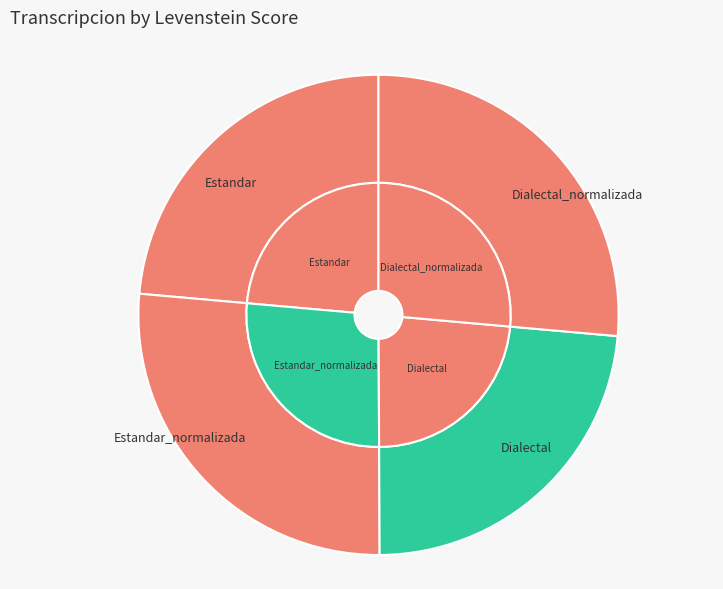

True or false: Estandar_normalizada accounts for 14% of the total.

False